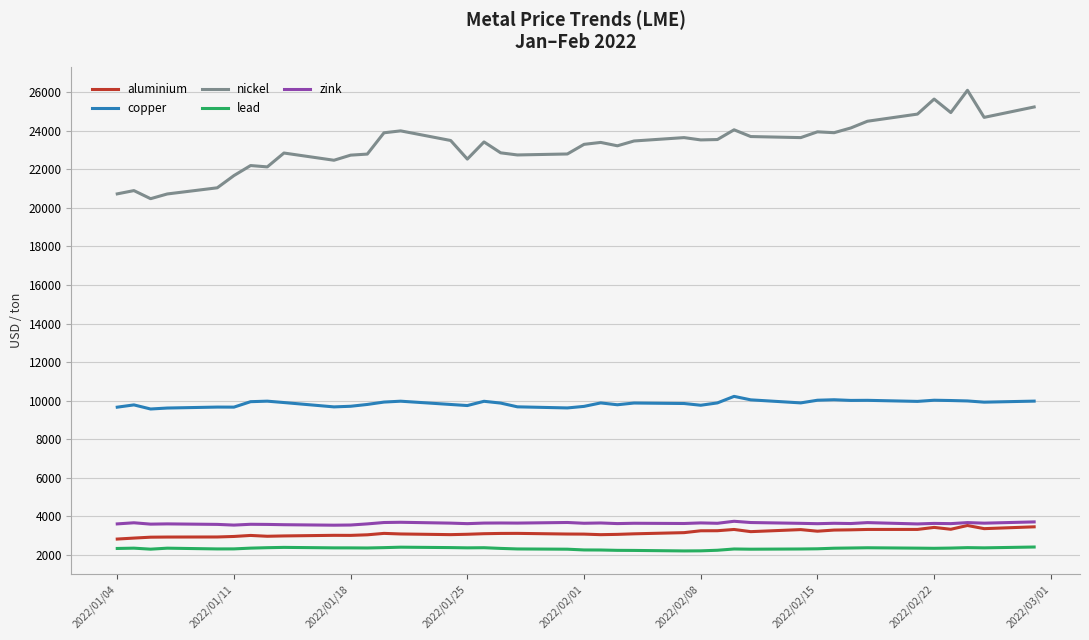

Which series has the largest range (max minus min)?

nickel